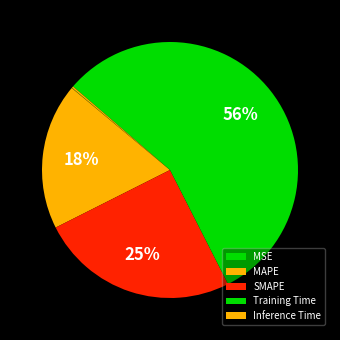

What is the total percentage of MSE and SMAPE?

25.1%